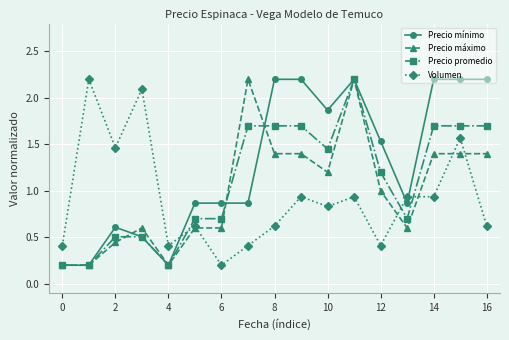

What is the maximum value for Precio máximo?

2.2